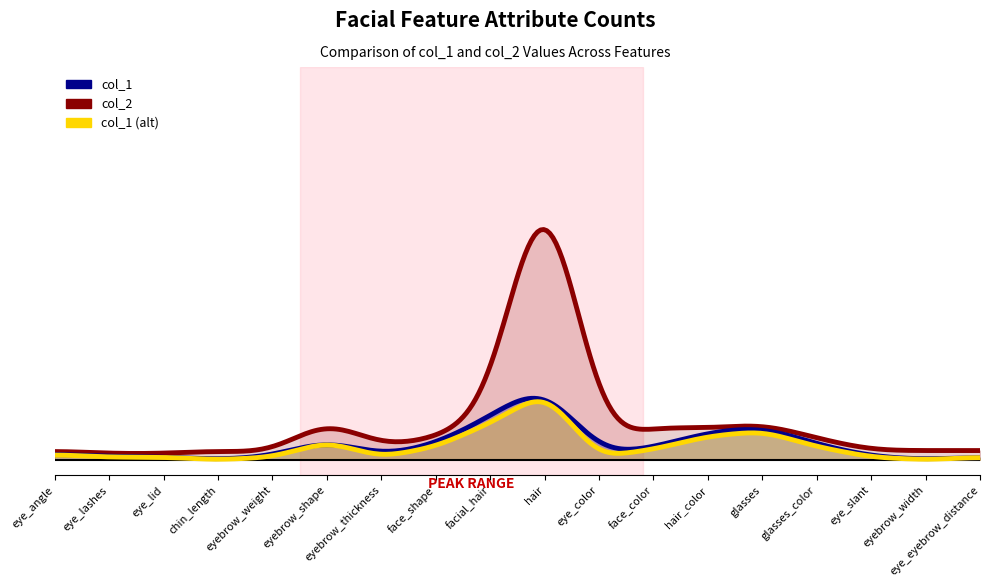

True or false: col_1 has more than 1 points higher than both neighbors.

True